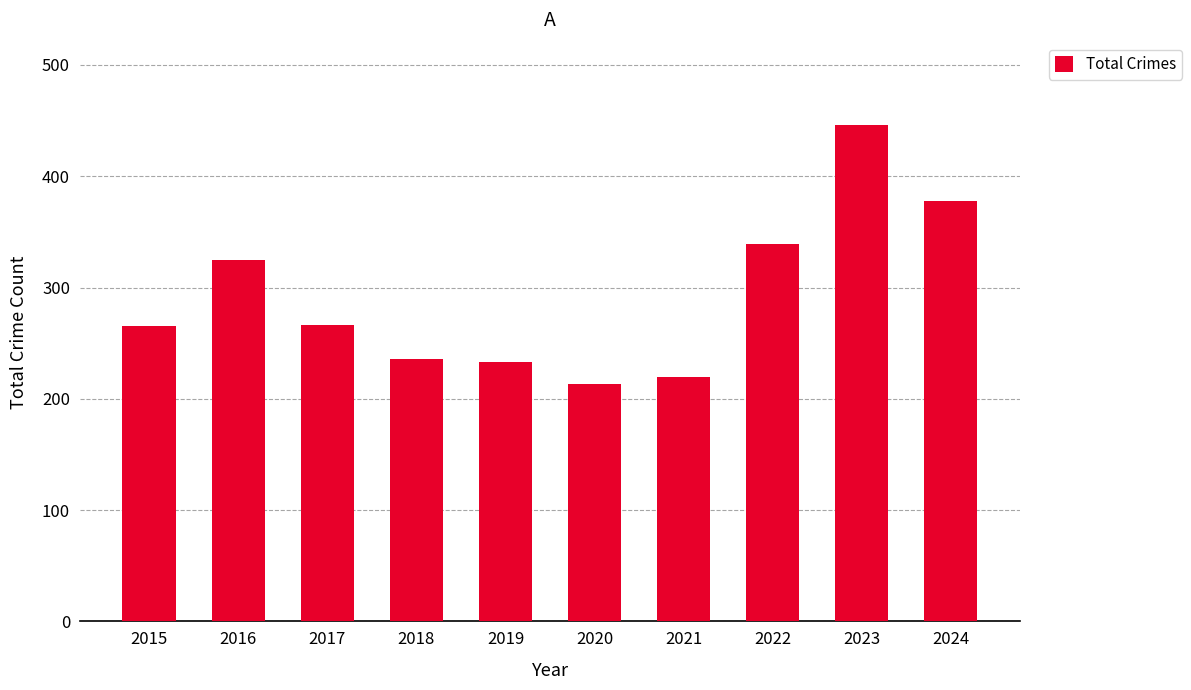

Read the value at 2015.

265